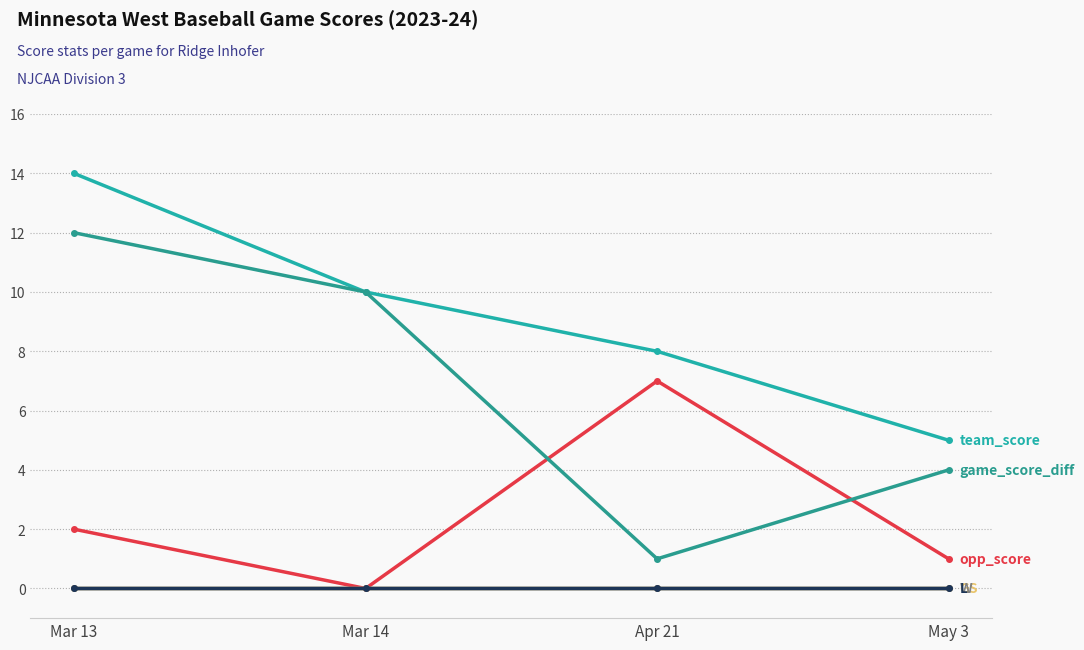

Does the chart have visible grid lines?

Yes